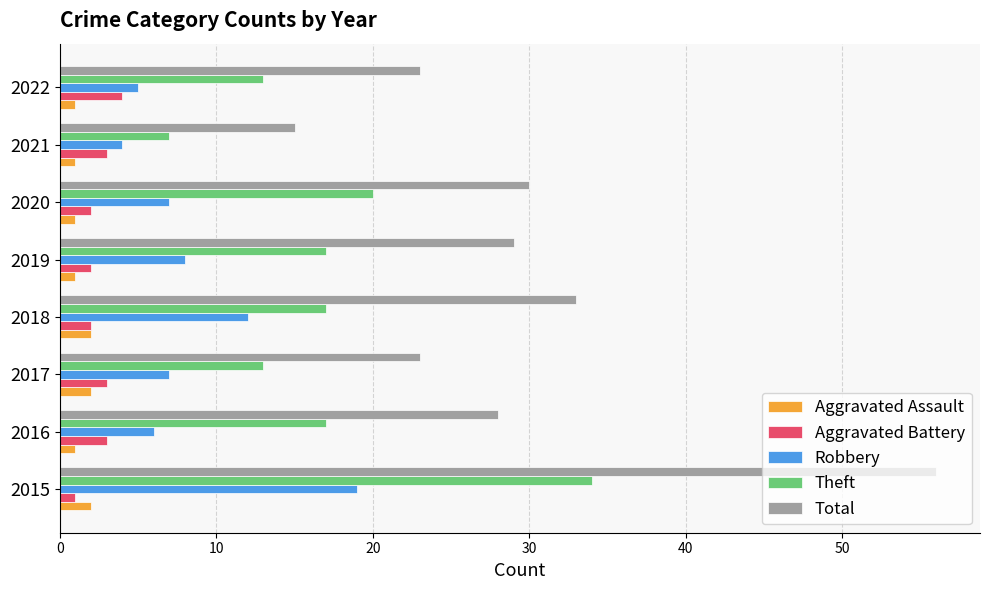

The Theft series shows 20 at 2020. True or false?

True